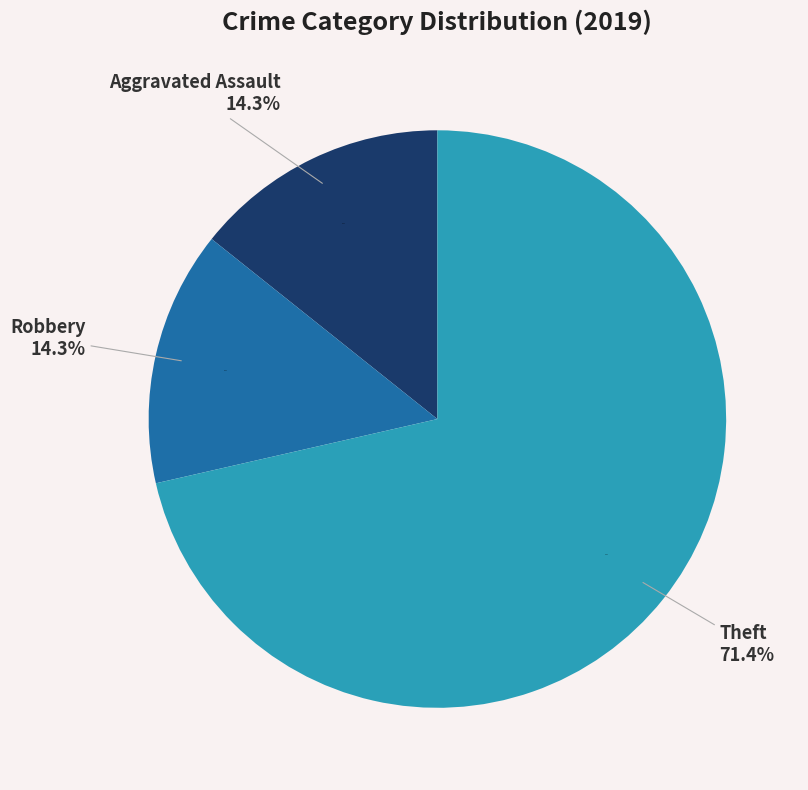

Does Theft represent more than half of the total?

Yes